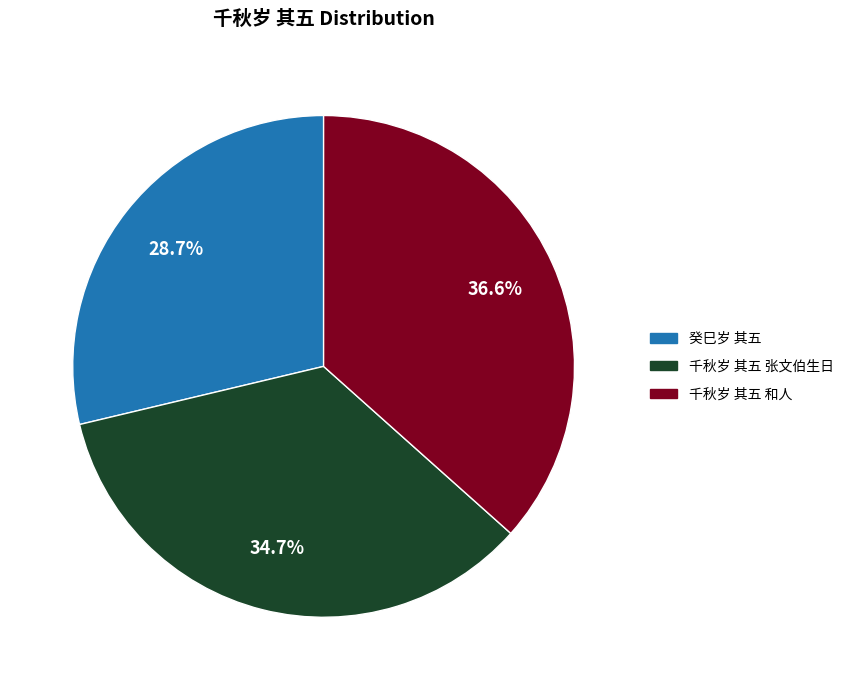

Does 千秋岁 其五 张文伯生日 represent more than half of the total?

No